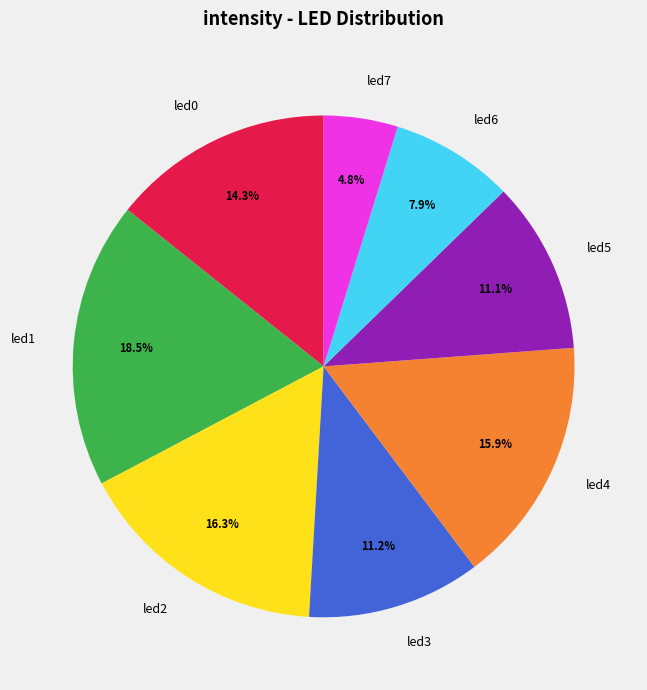

Is it true that led4 is 16% of the pie?

True